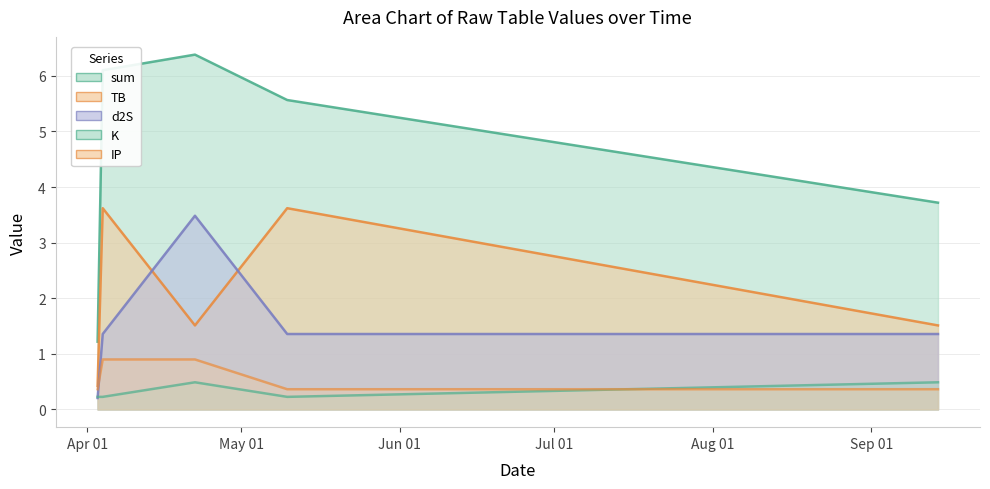

How many data points does each series have?

5